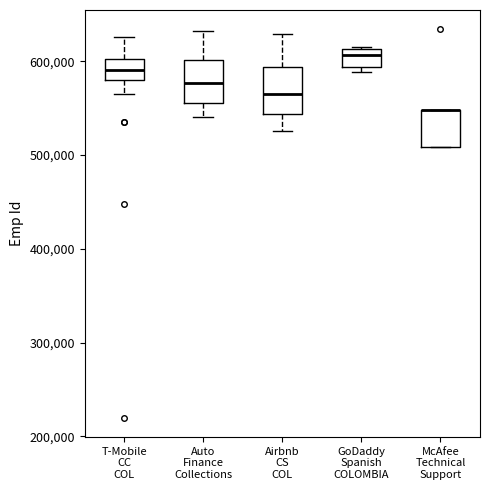

Reading left to right, transcribe this box plot: for each box, give where its median line is, the range the box spans, and where its two whiskers end, as read against the y-axis. The values are not printed on the chart, so give them approximately, as read against the axis.

T-Mobile CC COL: median 590000, box 580000 to 600000, whiskers 560000 to 630000
Auto Finance Collections: median 580000, box 550000 to 600000, whiskers 540000 to 630000
Airbnb CS COL: median 570000, box 540000 to 590000, whiskers 530000 to 630000
GoDaddy Spanish COLOMBIA: median 610000 (just below the box's upper edge), box 590000 to 610000, whiskers 590000 (just below the box's lower edge) to 610000
McAfee Technical Support: median 550000 (drawn on the box's upper edge), box 510000 to 550000, whiskers 510000 to 550000